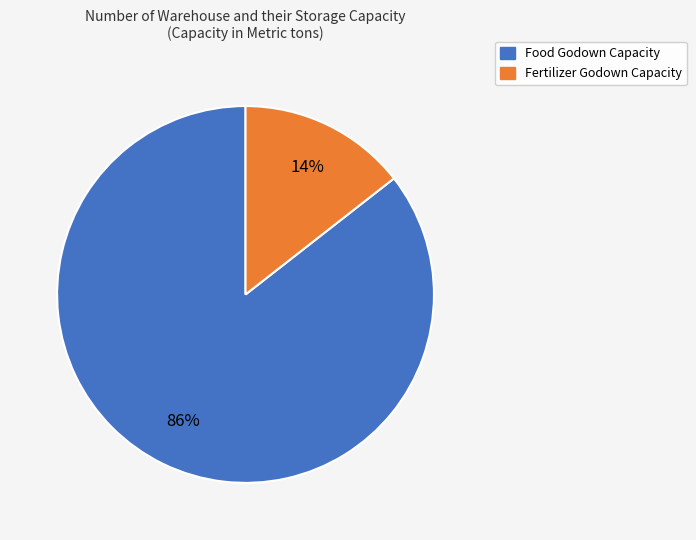

Is there a majority slice in this chart?

Yes